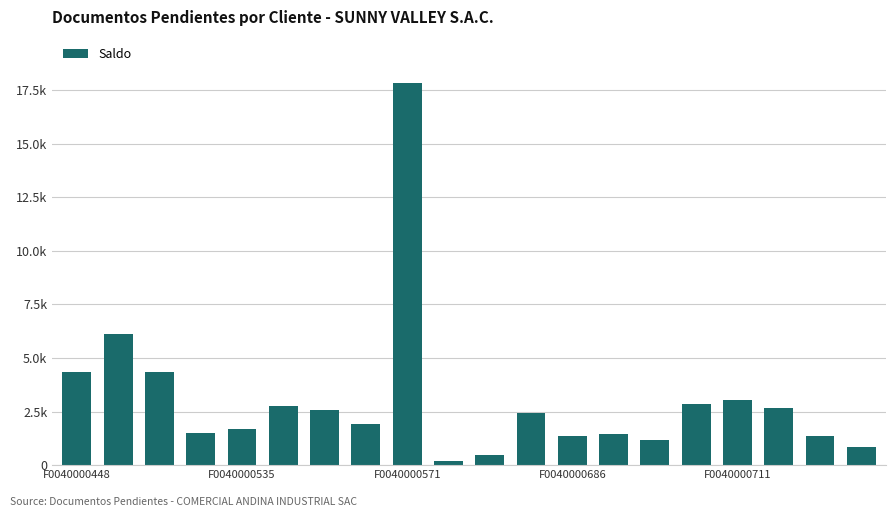

What is the value of the 5th bar from the left?

1708.4